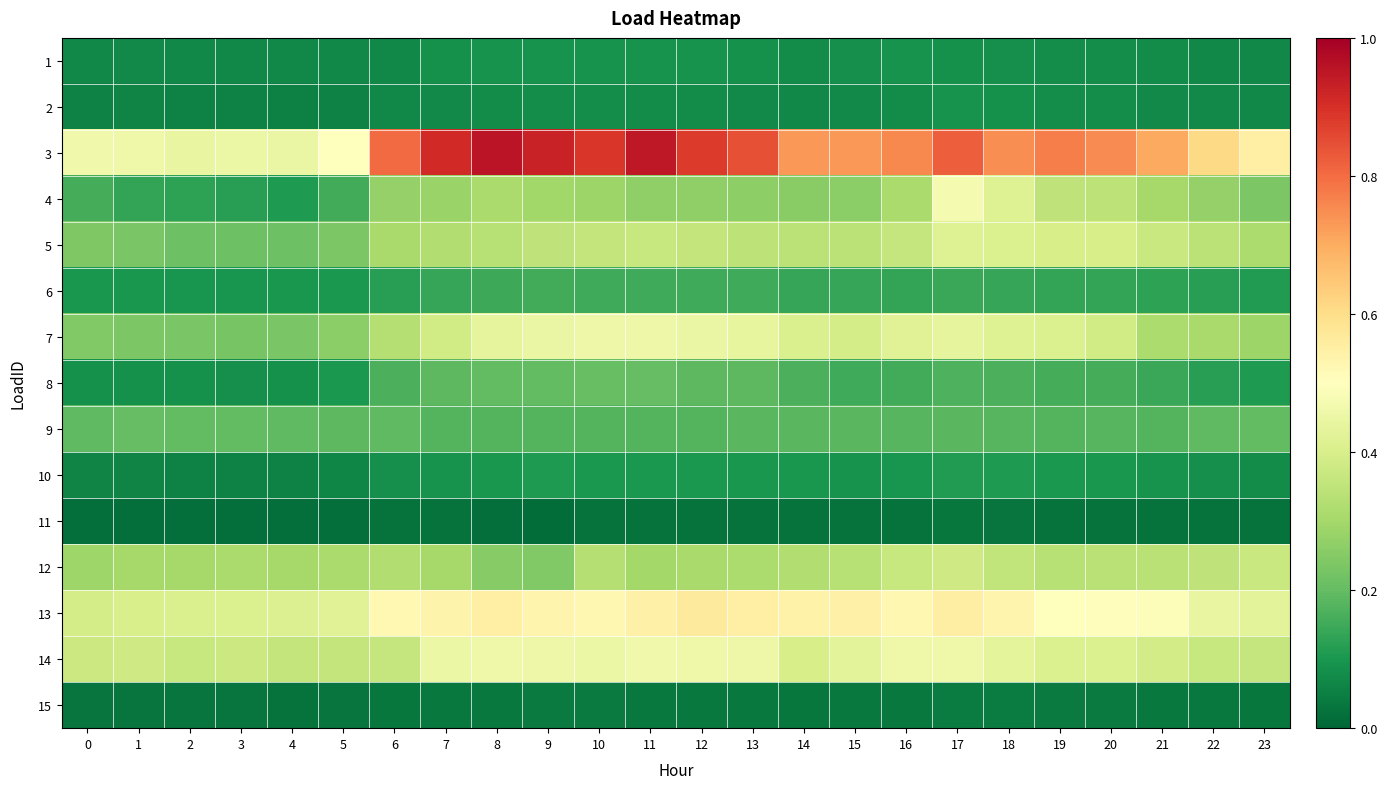

What is the spread (max minus min) of values at 16?

0.7